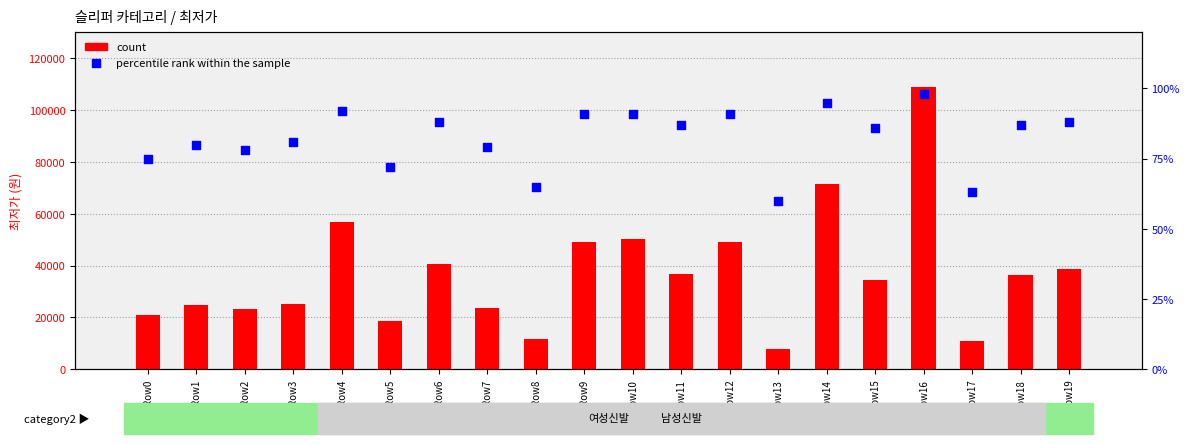

What are all the series names shown in the legend?

count, percentile rank within the sample